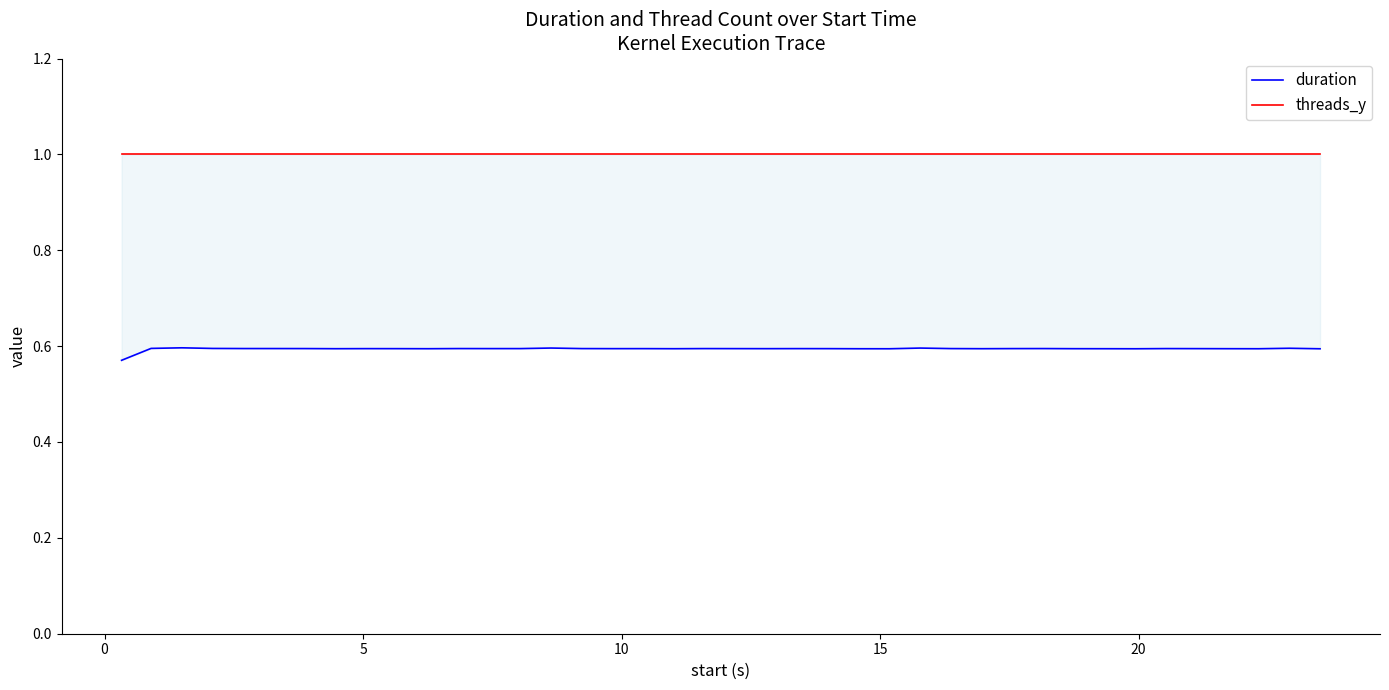

How many lines are shown in the chart?

2